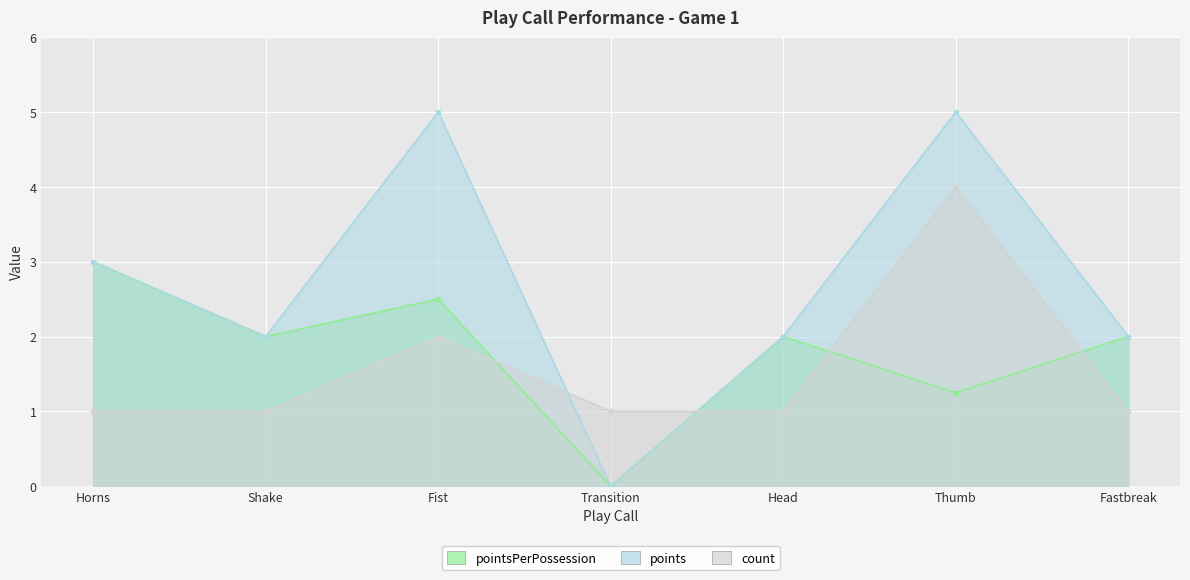

The value of pointsPerPossession at Thumb is 1.2. True or false?

True